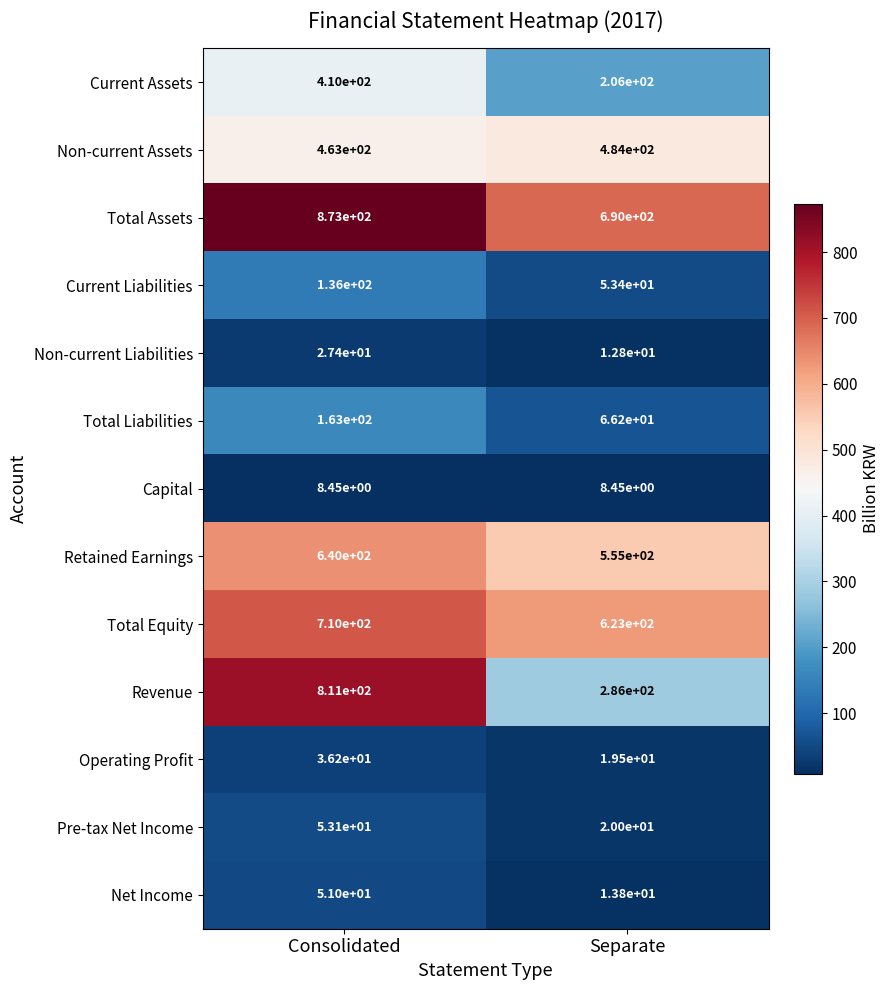

Which series has the widest spread of values?

Revenue